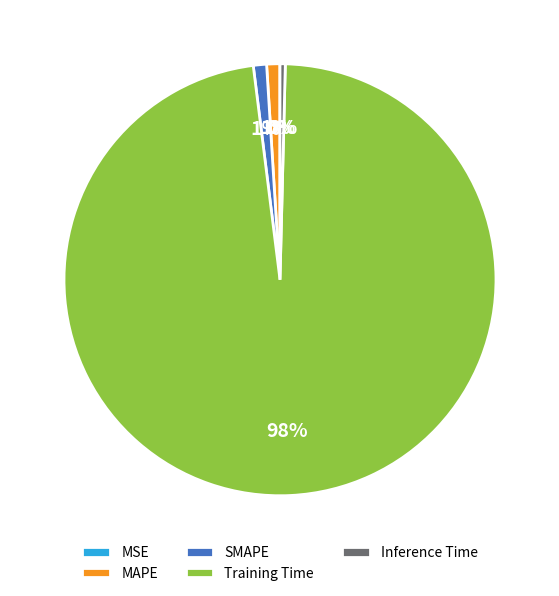

To the nearest percent, what percentage of the pie is MAPE?

1%